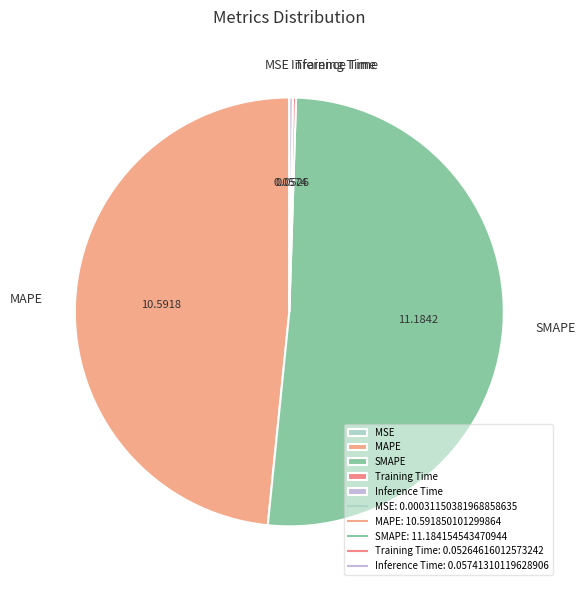

What is the ratio of the value at SMAPE to the value at MAPE?

1.1